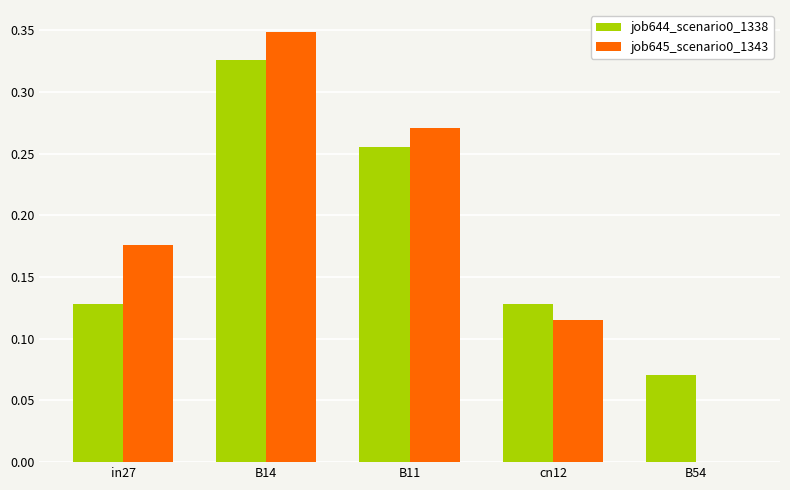

Between in27 and B14, which series saw the biggest shift?

job644_scenario0_1338